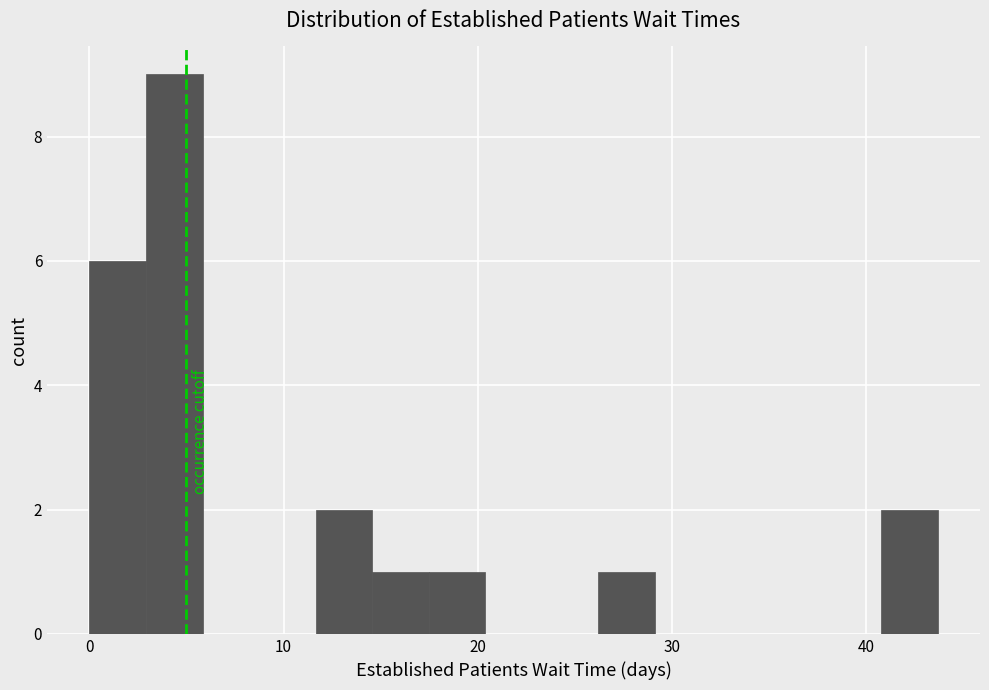

Around what value on the x-axis is the tallest bar? Give the approximate position of its centre, as read against the axis.

4